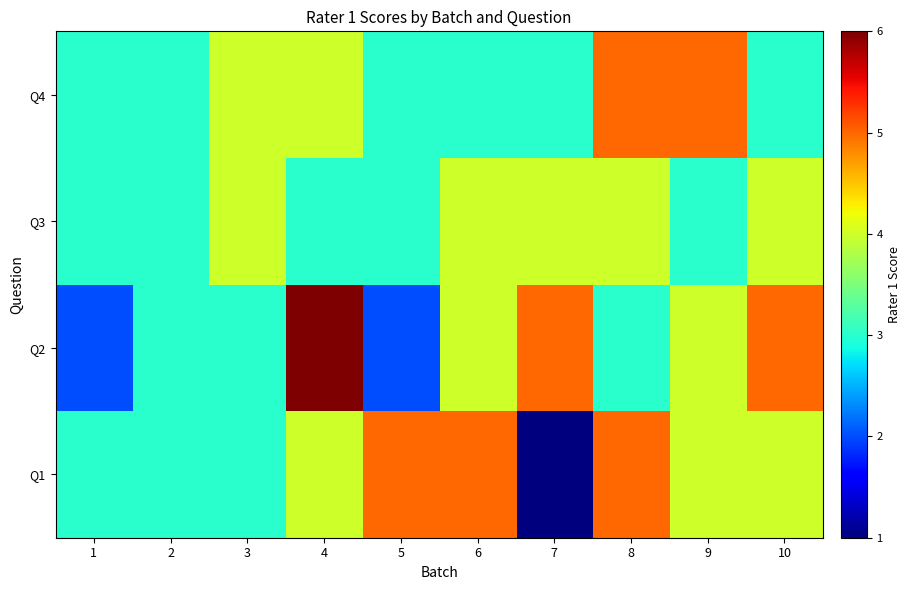

What is the total value across all series at 3?

14